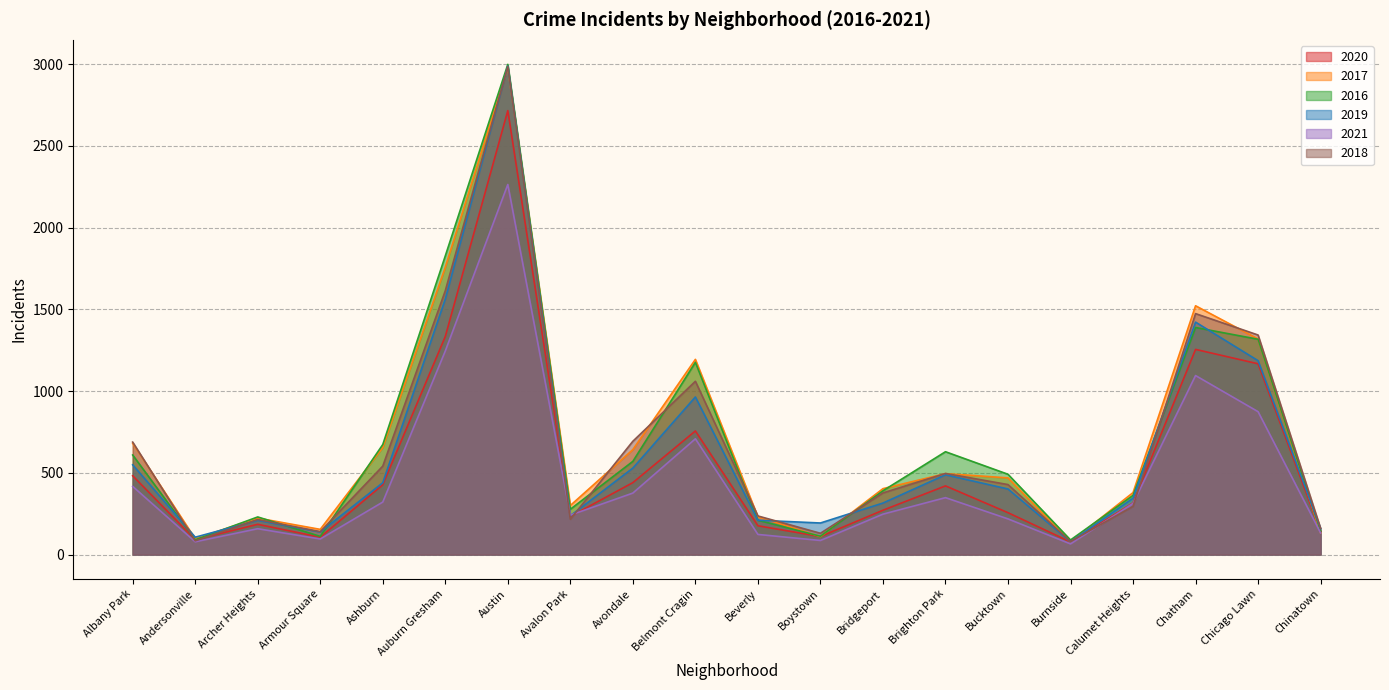

At how many categories does at least one series exceed 1077?

5